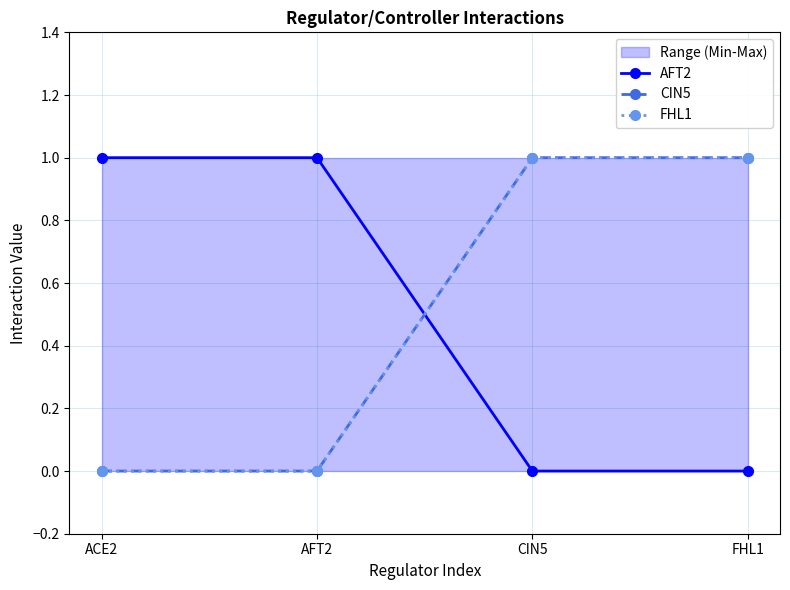

What is the difference between the maximum and minimum values in the FHL1 series?

1